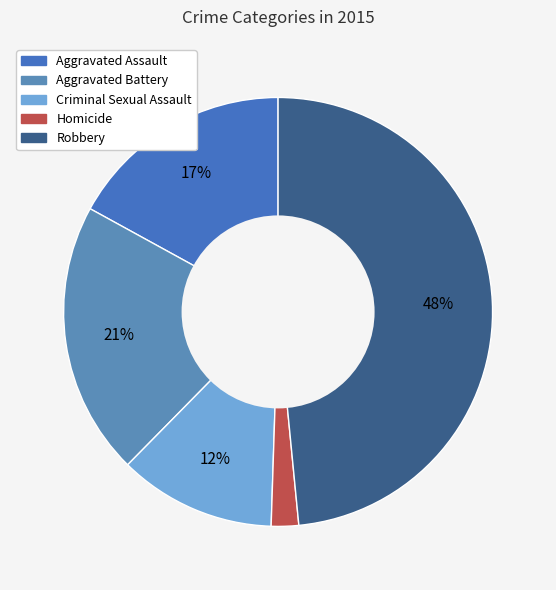

Approximately how many times larger is the value at Homicide compared to Criminal Sexual Assault?

0.2